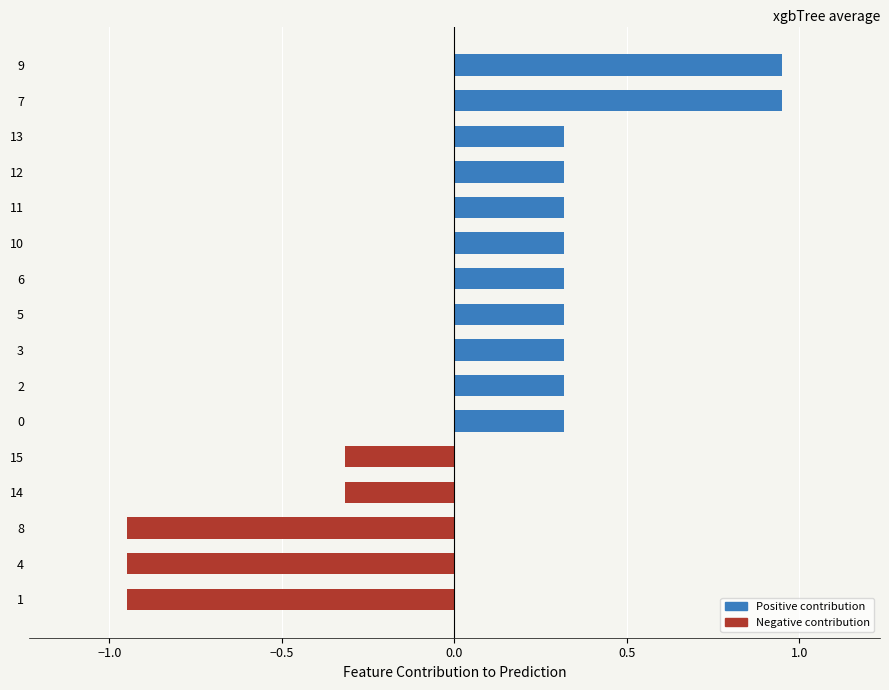

How many positive values are there?

11